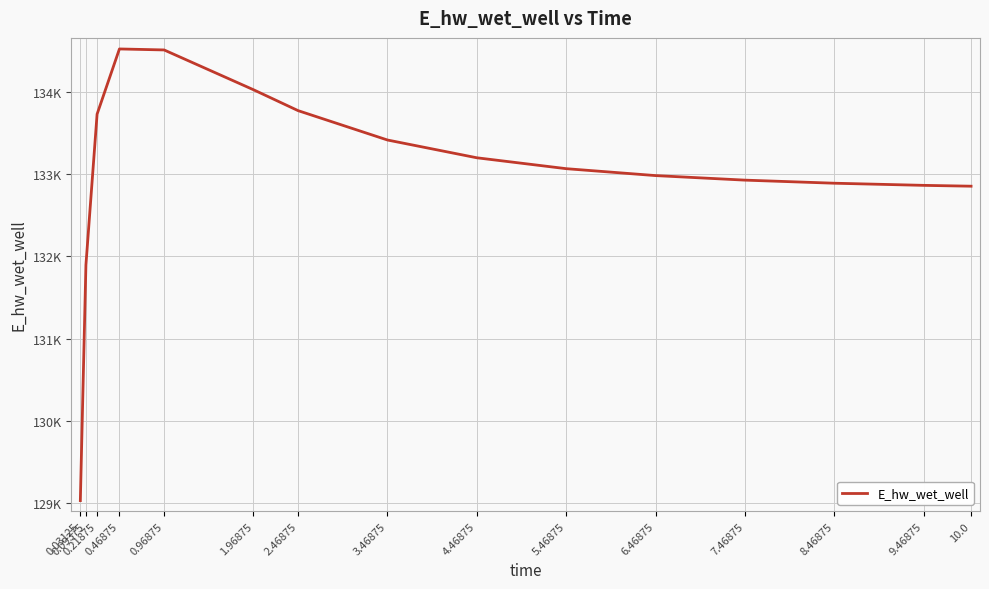

Reading right to left, list all the values displayed in this chart.

132853.9	132864.1	132890.1	132927.6	132982.9	133066.9	133199.4	133415.5	133772.5	134026.9	134510.7	134522.7	133730.2	131896.1	129031.1